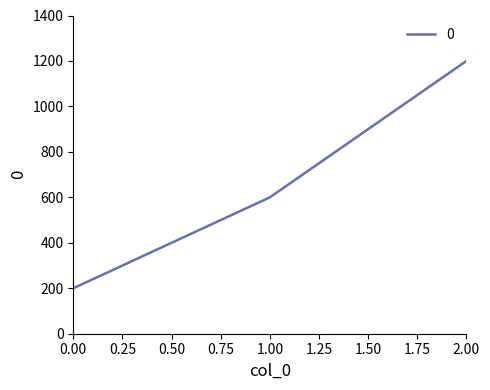

List the labels in order of value, smallest first.

0.00, 1.00, 2.00